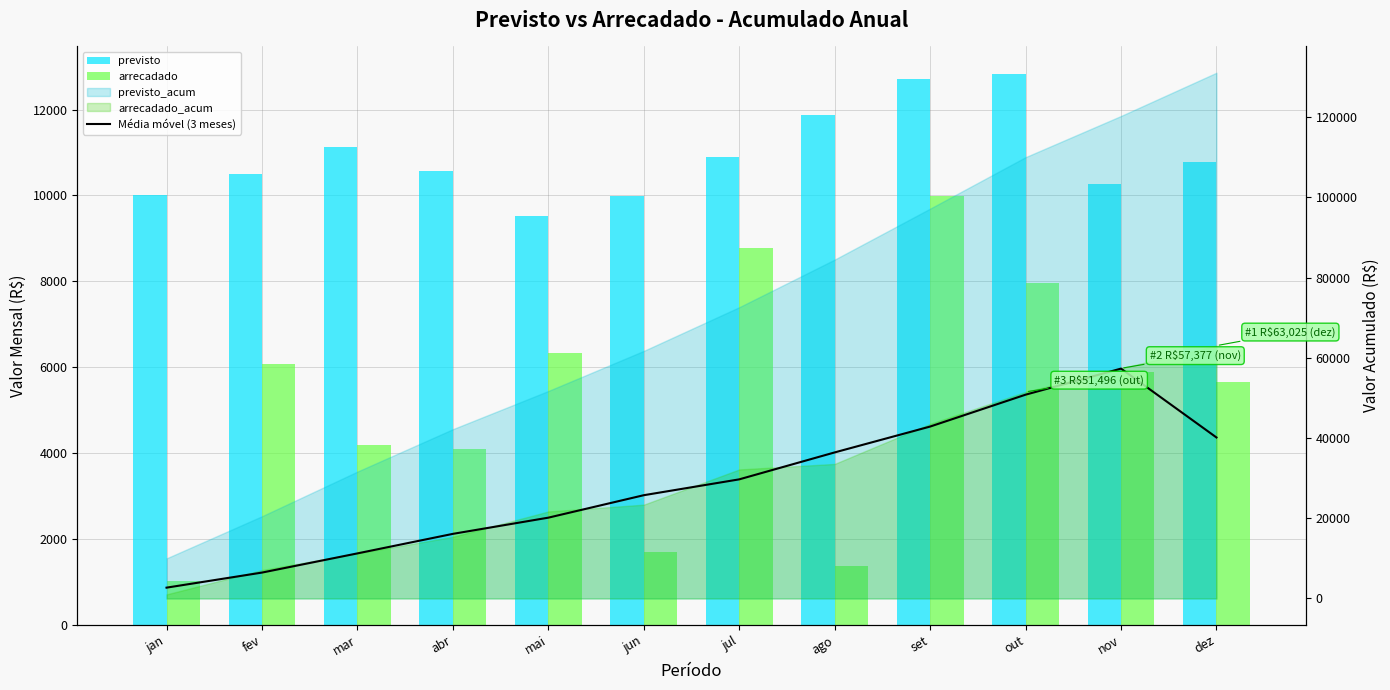

What is the total value across all series at abr?

30777.7